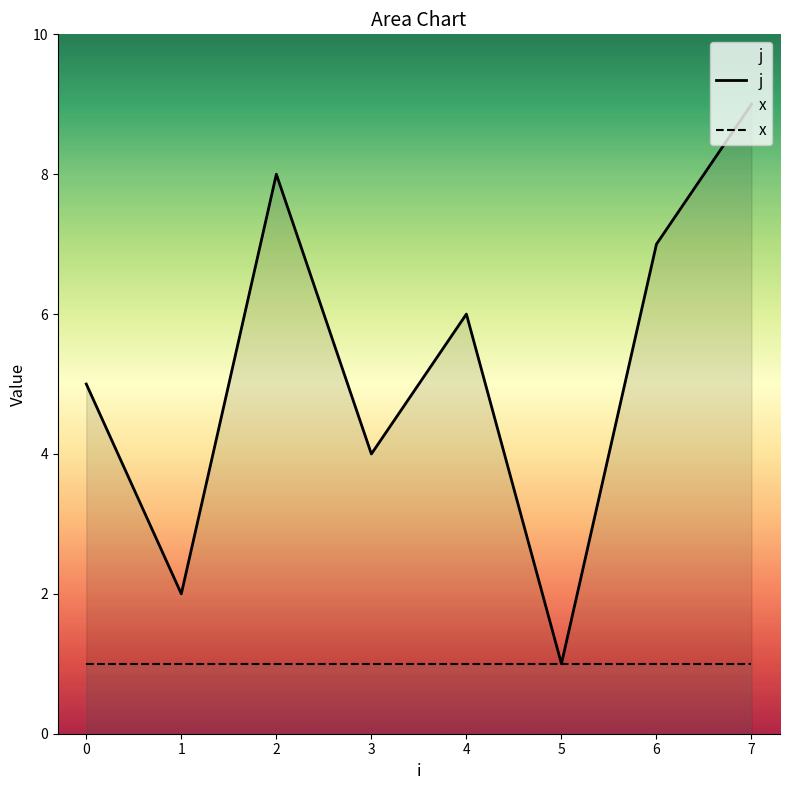

Which category has the highest value in the j series?

7